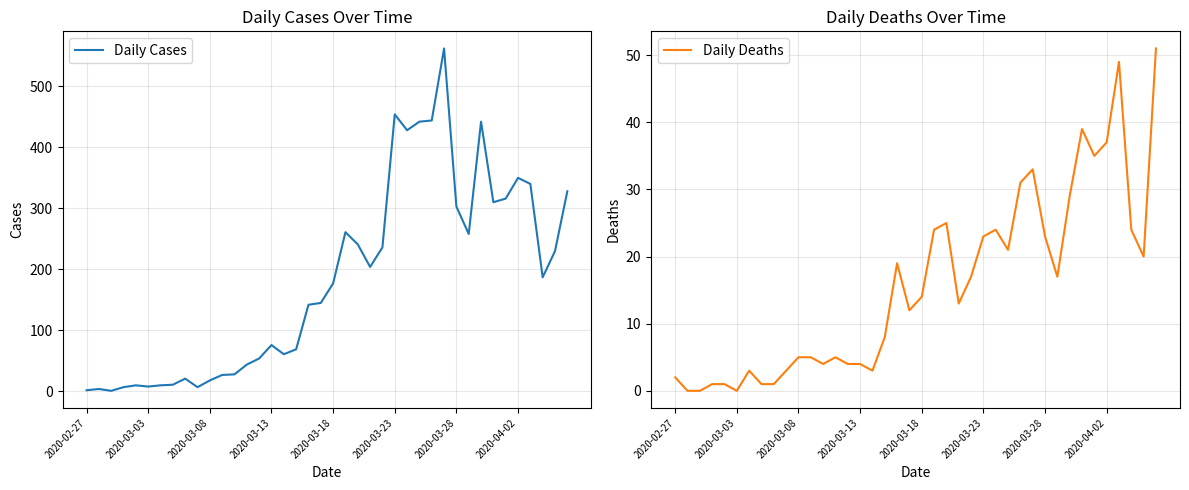

Rank the series by their maximum value, from lowest to highest.

Daily Deaths, Daily Cases